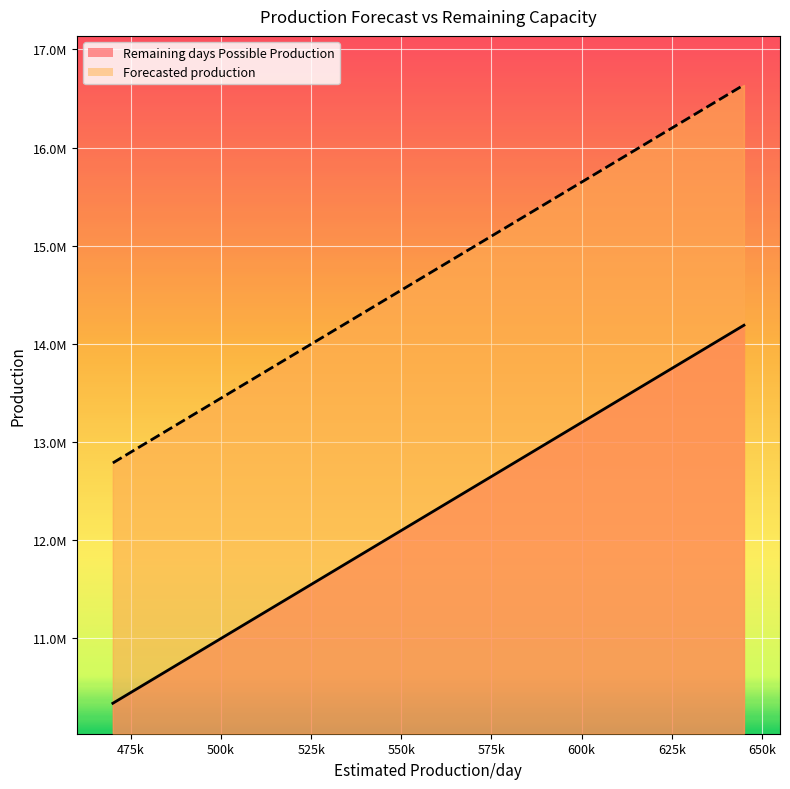

What is the average value of the Remaining days Possible Production series?

12265000